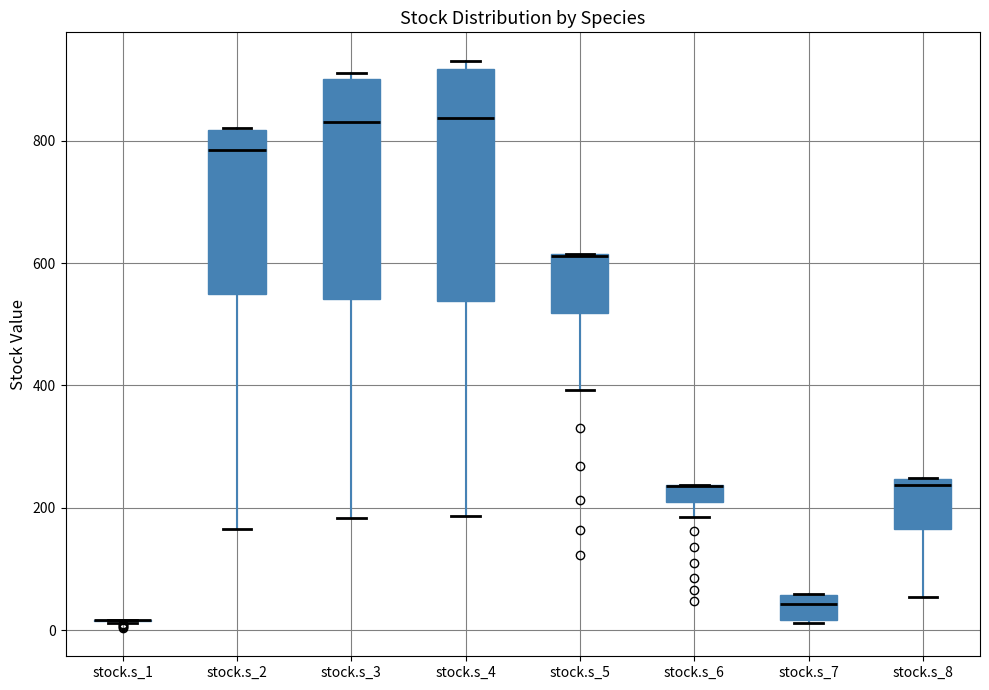

Which box is the tallest, from its lower edge to its upper edge?

stock.s_4